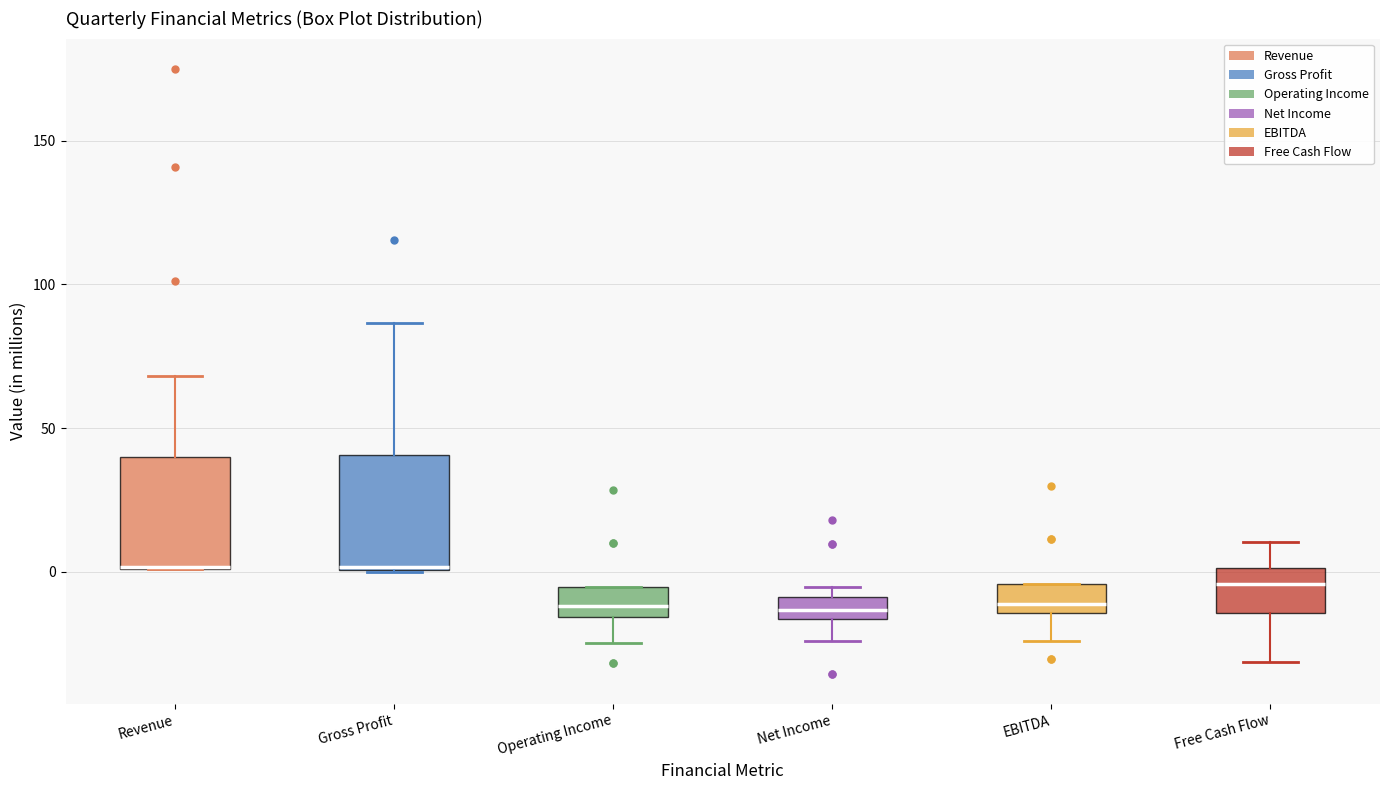

Reading left to right, read every box against the y-axis: the position of its median line, the range the box covers, and the ends of its whiskers. The values are not printed on the chart, so give them approximately, as read against the axis.

Revenue: median 0 (drawn on the box's lower edge), box 0 to 40, whiskers 0 to 70
Gross Profit: median 0 (drawn on the box's lower edge), box 0 to 40, whiskers 0 to 85
Operating Income: median -10, box -15 to -5, whiskers -25 to -5
Net Income: median -15 (inside the box), box -15 to -10, whiskers -25 to -5
EBITDA: median -10, box -15 to -5, whiskers -25 to -5
Free Cash Flow: median -5, box -15 to 0, whiskers -30 to 10